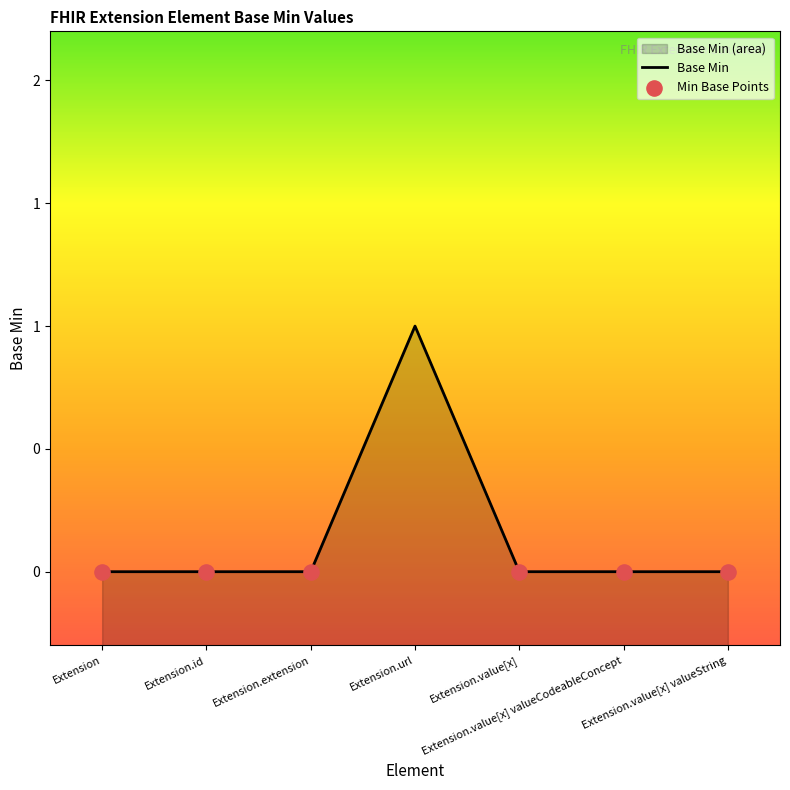

Which has a higher value, Extension or Extension.url?

Extension.url